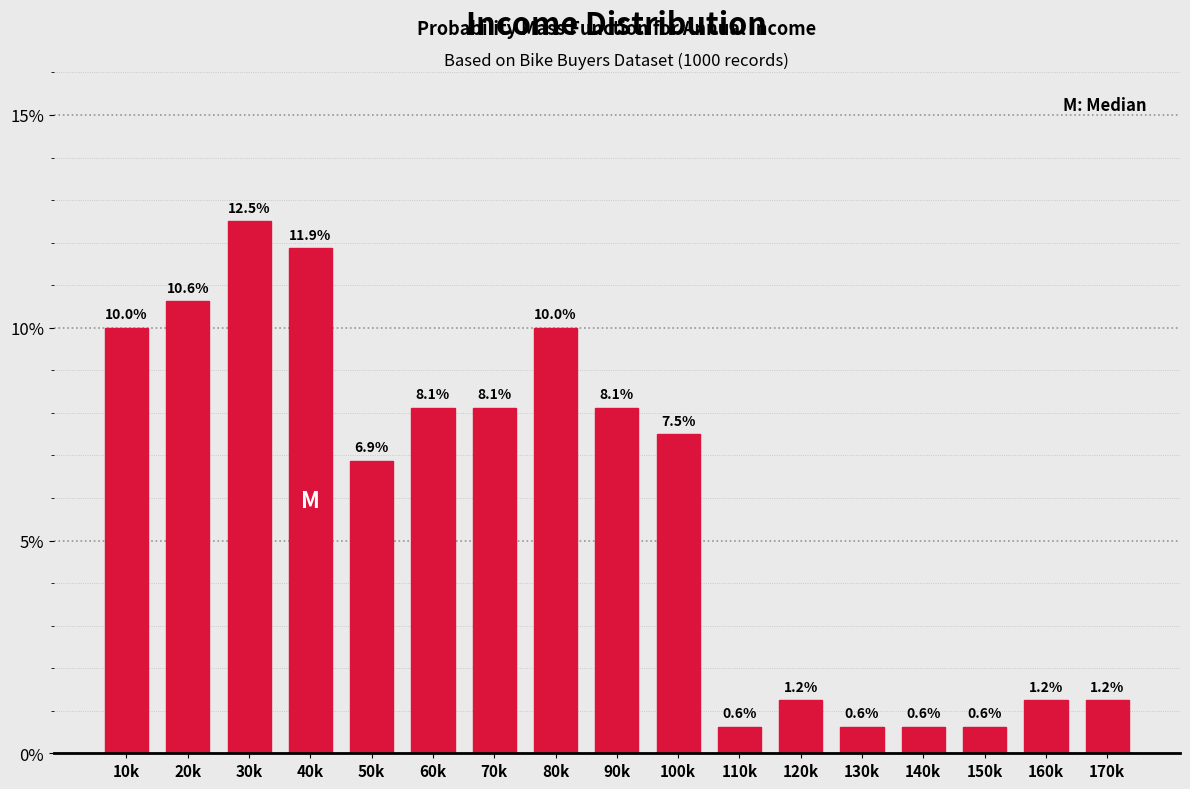

What is the label of the 1st bar from the left?

10k